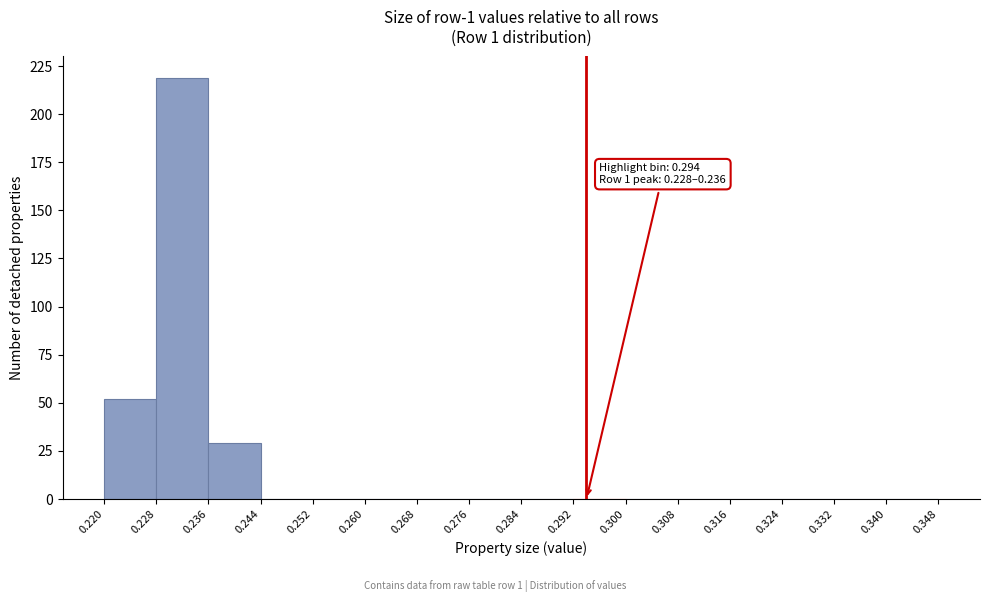

Which range on the x-axis has the tallest bar?

0.228 to 0.236